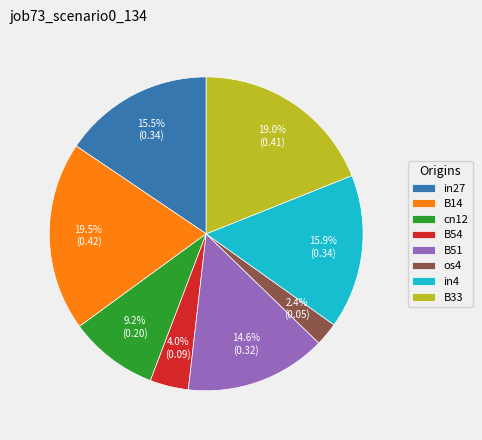

To the nearest percent, what portion does os4 represent?

2%